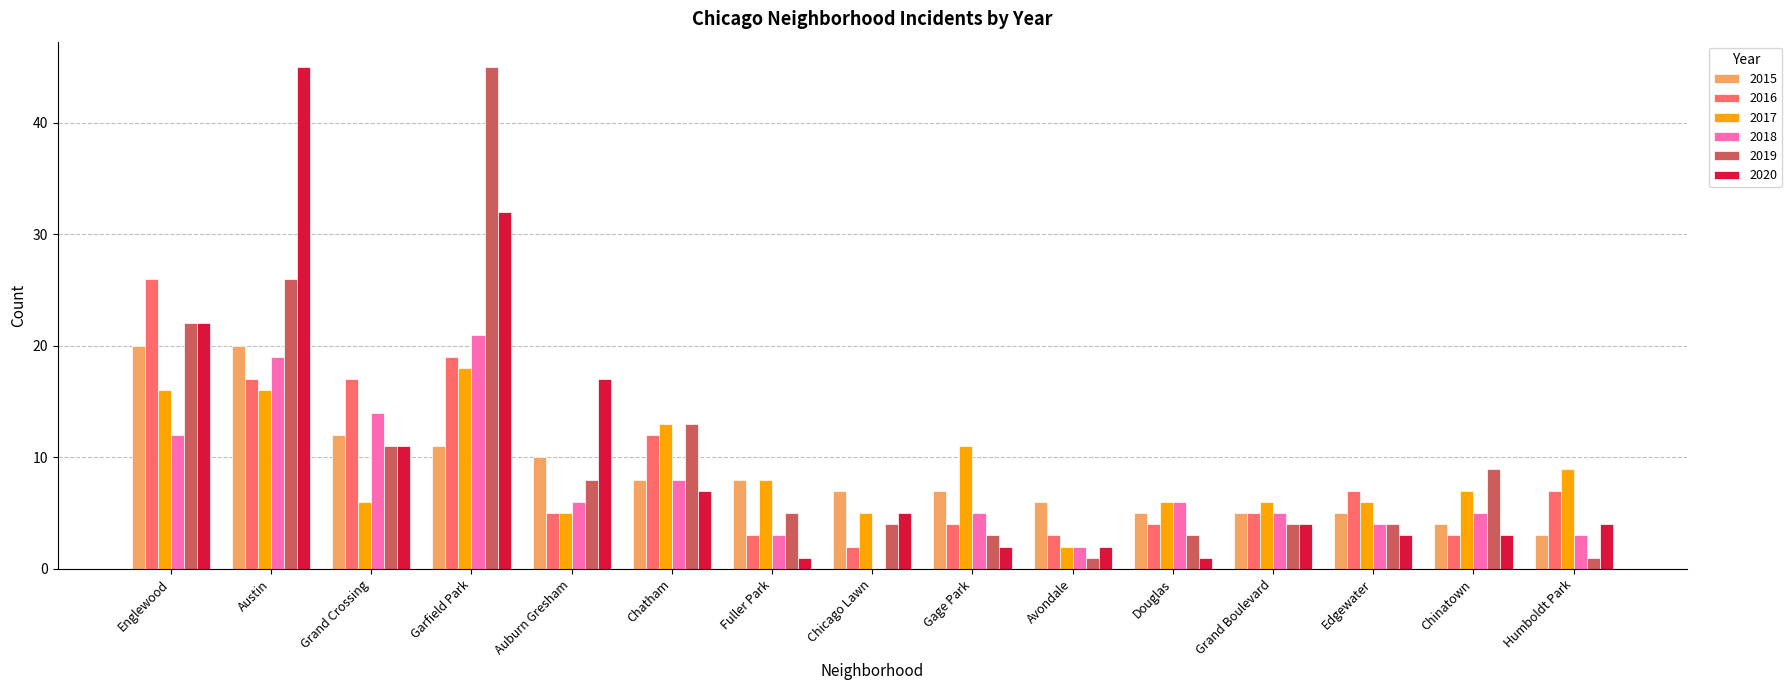

Between Englewood and Gage Park, which series saw the biggest shift?

2016